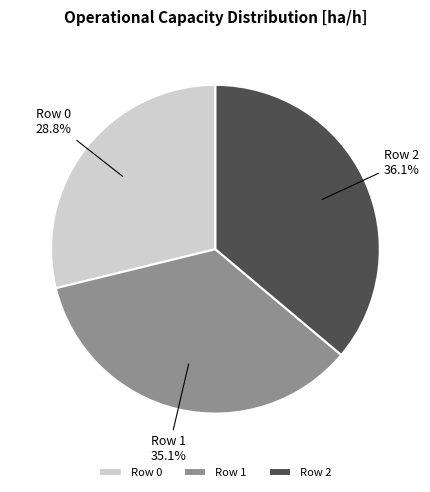

True or false: Row 0 accounts for 29% of the total.

True